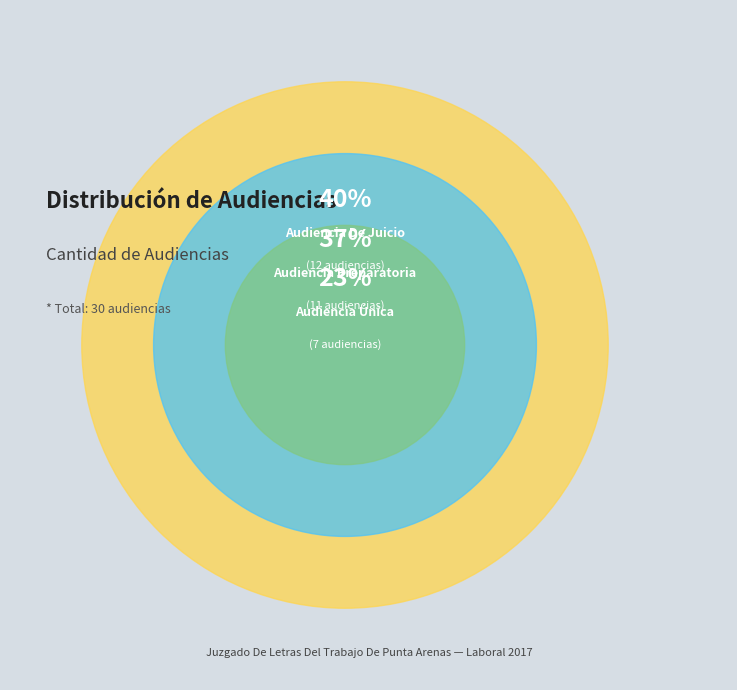

The Audiencia De Juicio slice represents 40% of the pie. True or false?

True